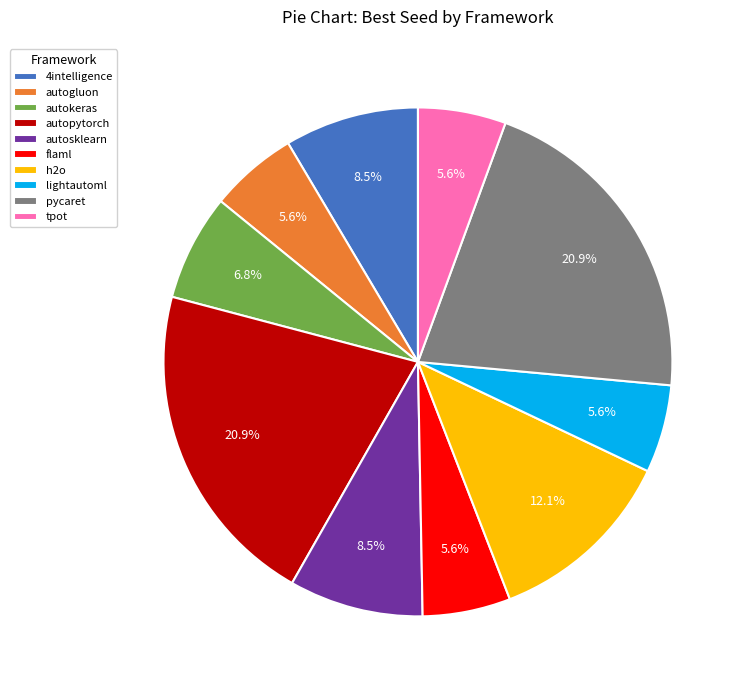

How many slices are in this pie chart?

10